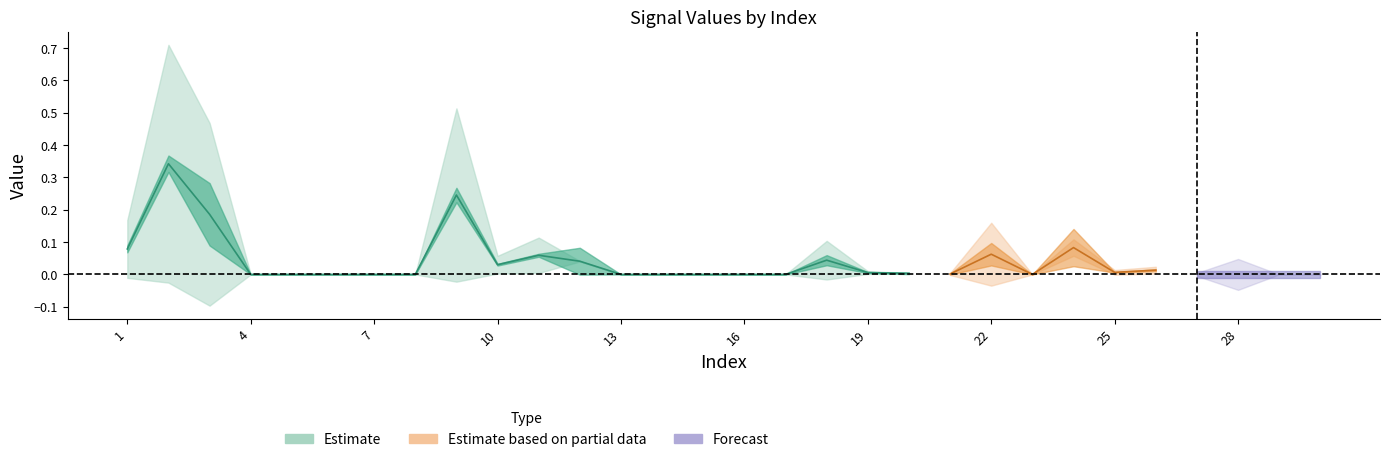

What is the total value across all series at 12?

0.1